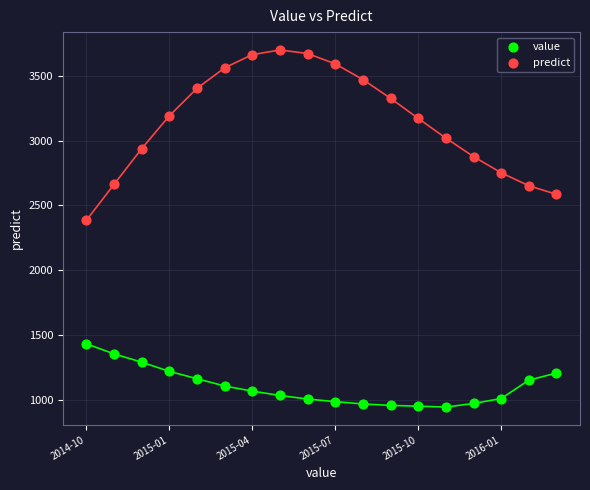

Which series contains the highest Y value?

predict